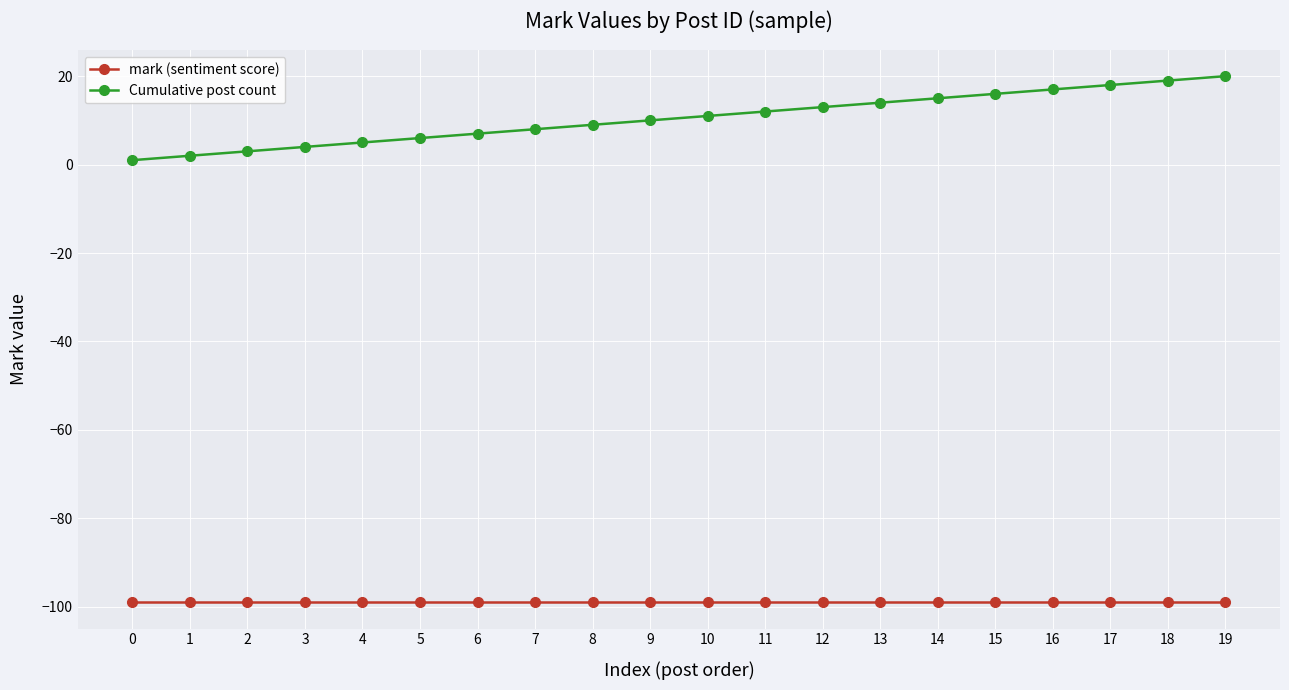

Does the chart display data point markers on the line(s)?

Yes